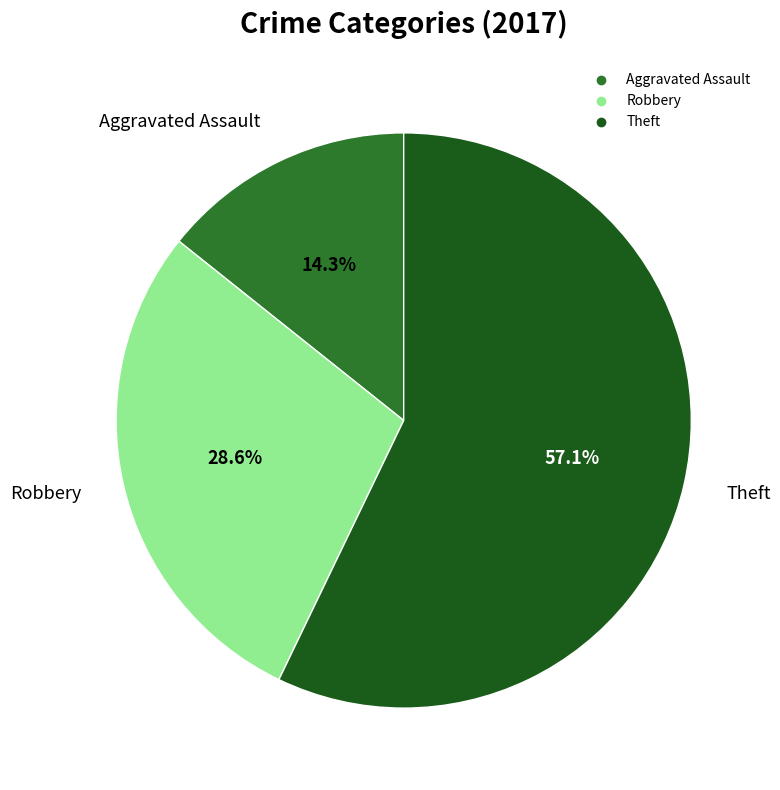

To the nearest percent, what is the combined percentage of Theft and Robbery?

86%